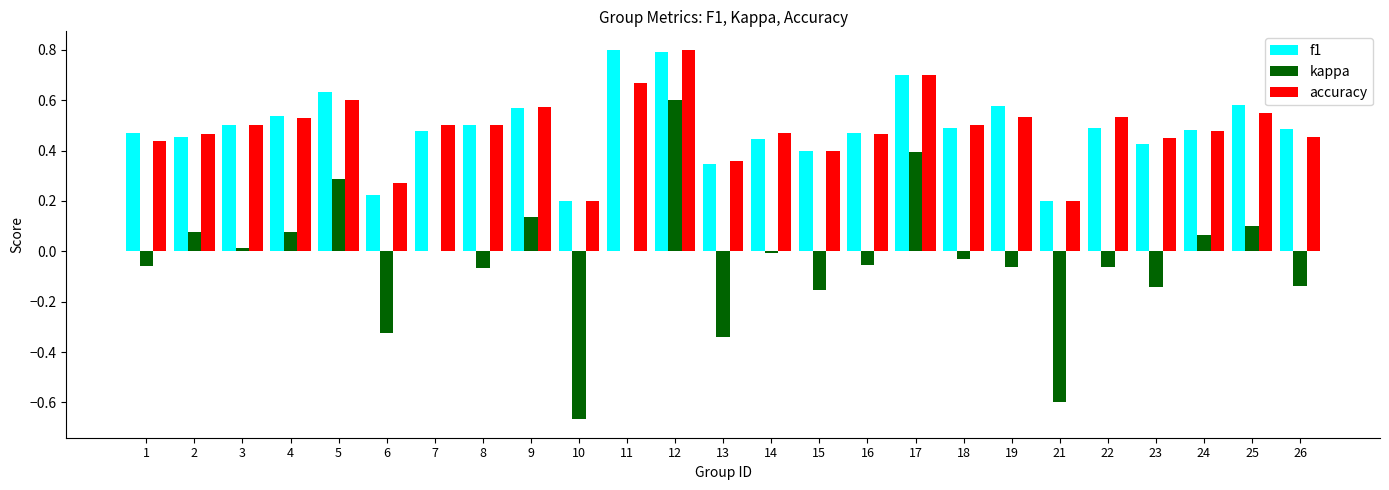

What is the greatest value displayed?

0.8